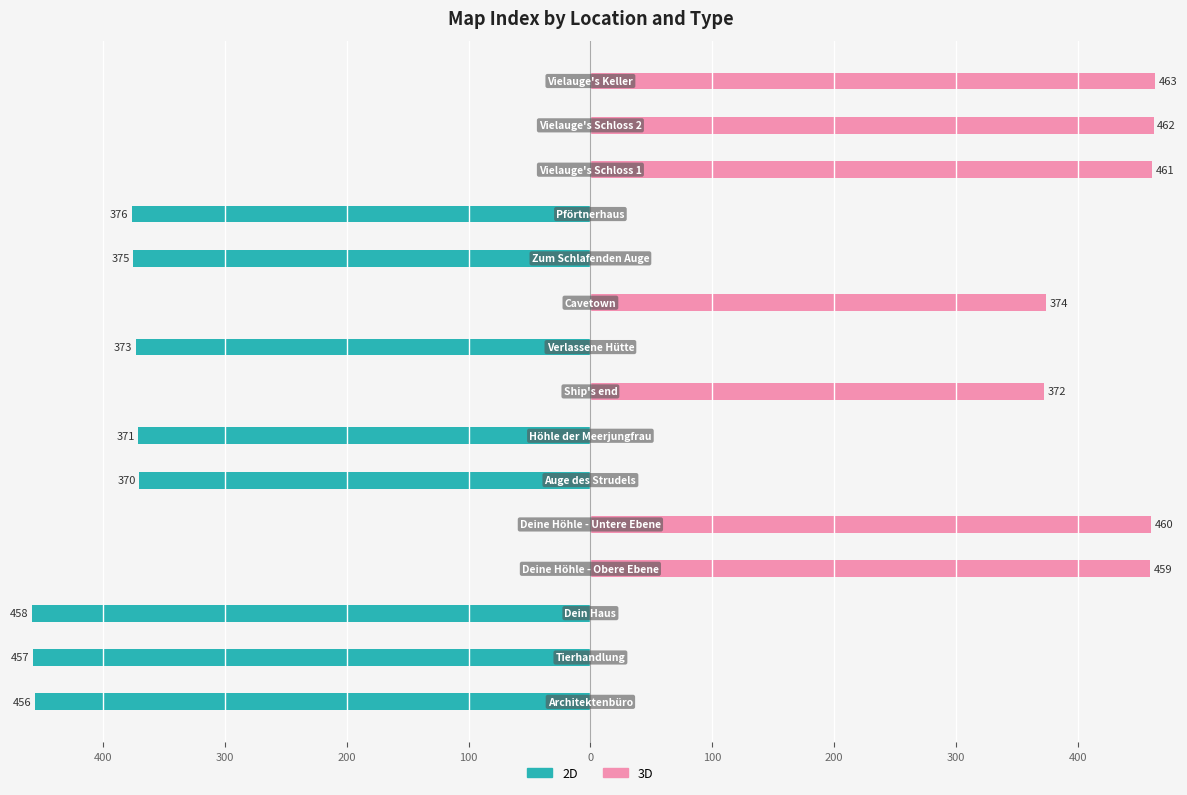

What is the approximate value of 2D at 200, to the nearest 50?

-350